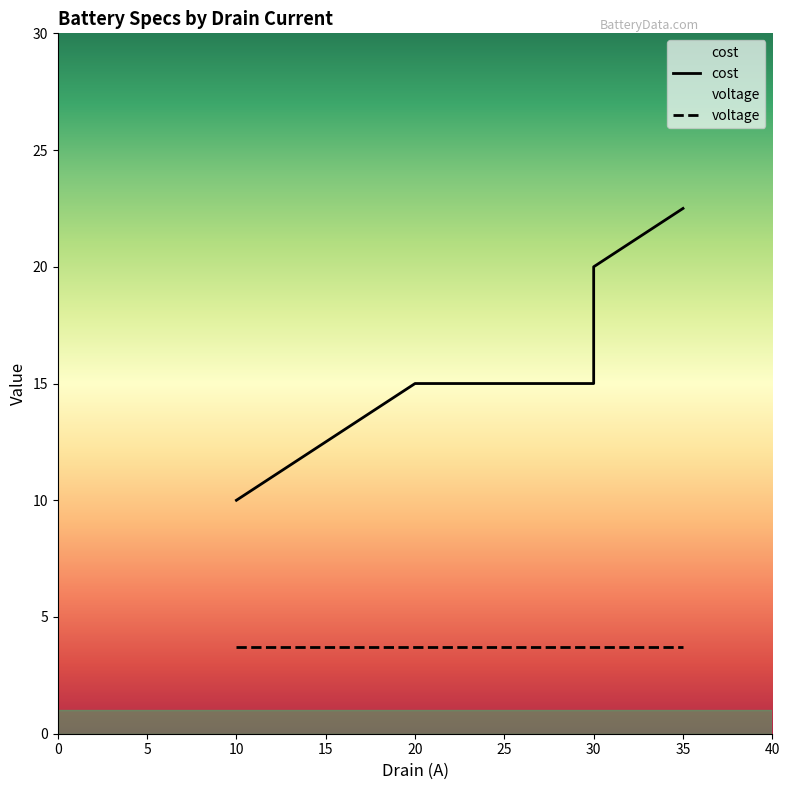

Rank the categories by value from lowest to highest.

10, 20, 30, 30, 35